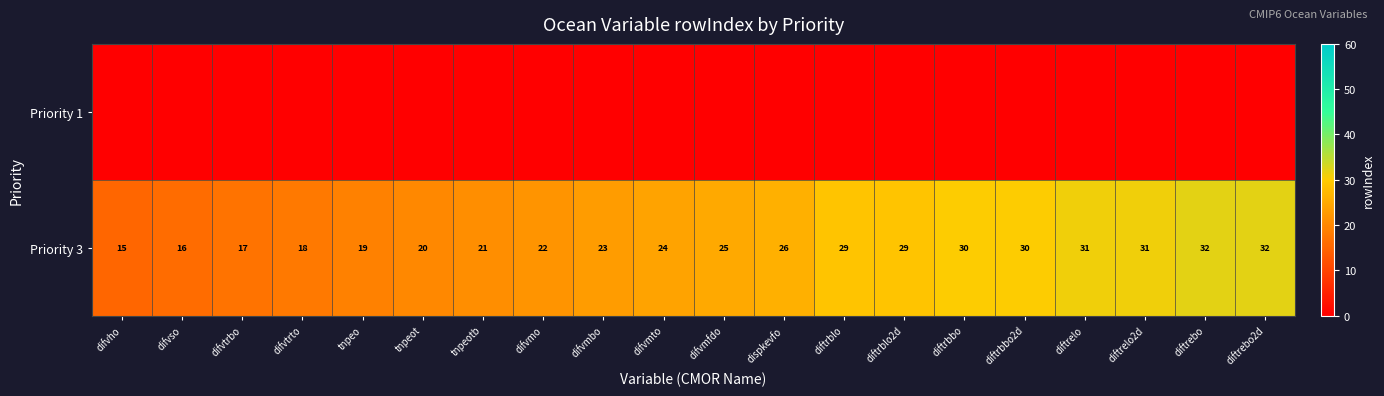

The Priority 3 series shows 29 at diftrblo2d. True or false?

True